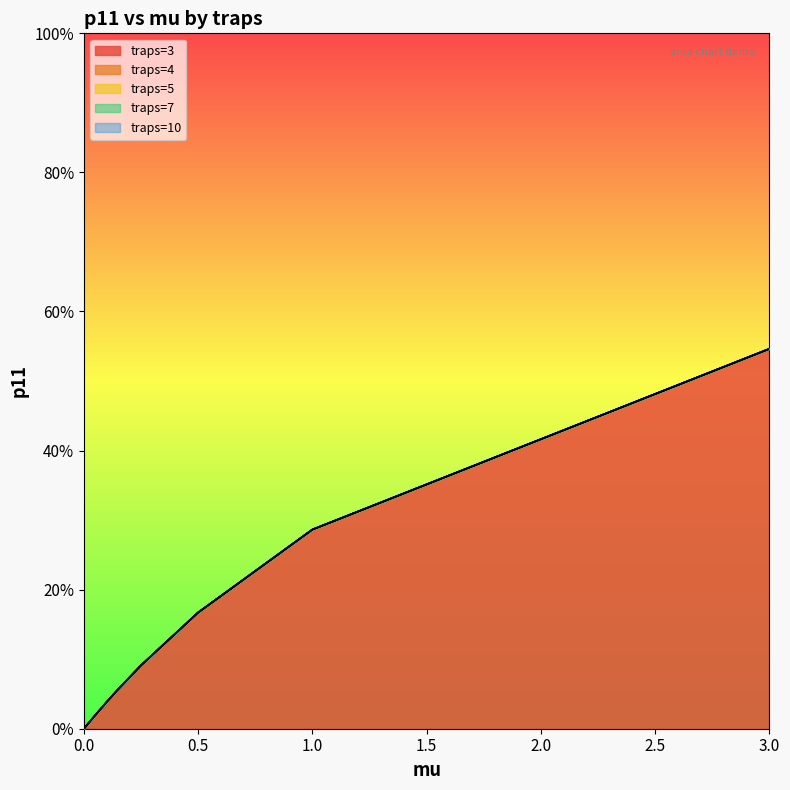

How many values in the traps=5 series exceed 0?

8